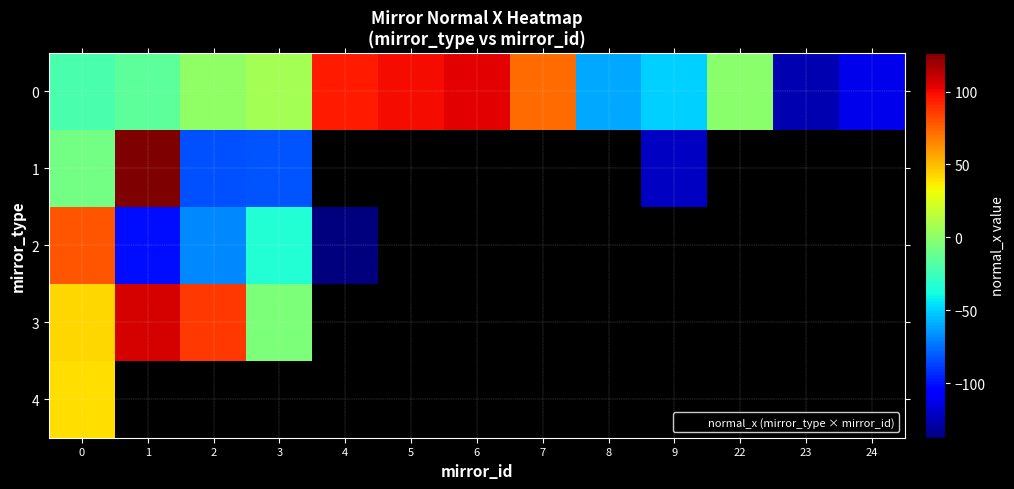

At how many categories does at least one series exceed -65?

11